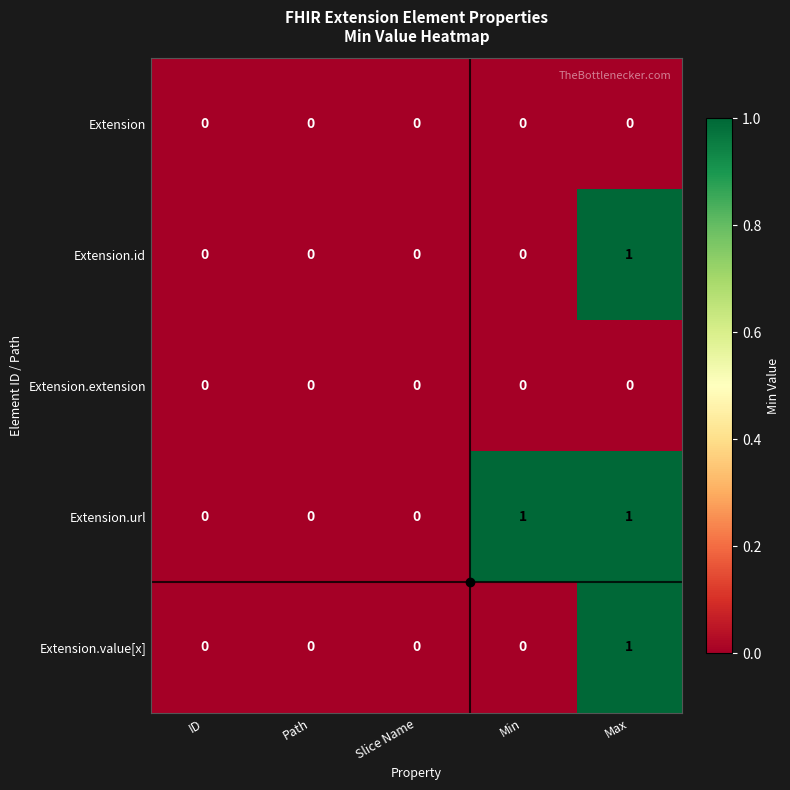

At which category is the sum across all series the highest?

Max